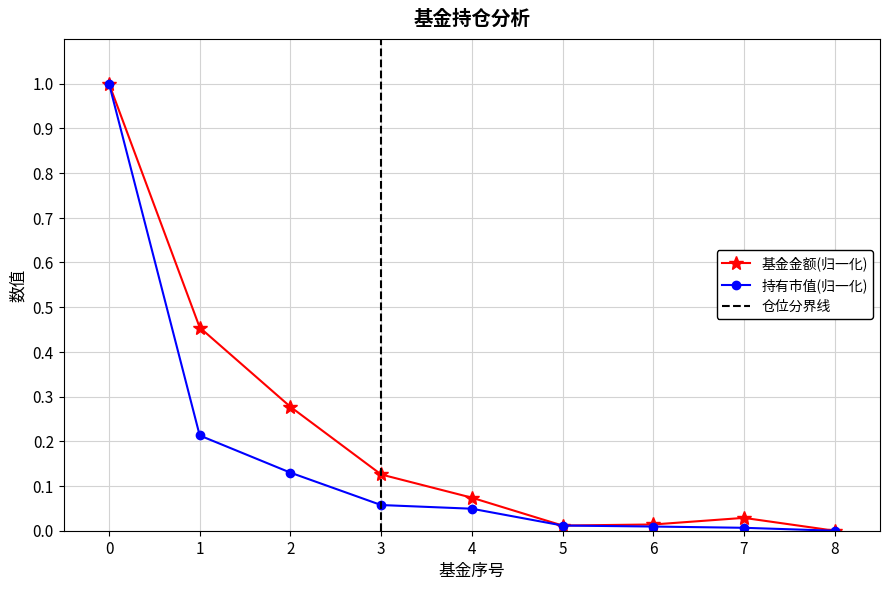

Where is 基金金额 nearest to the value 0?

8